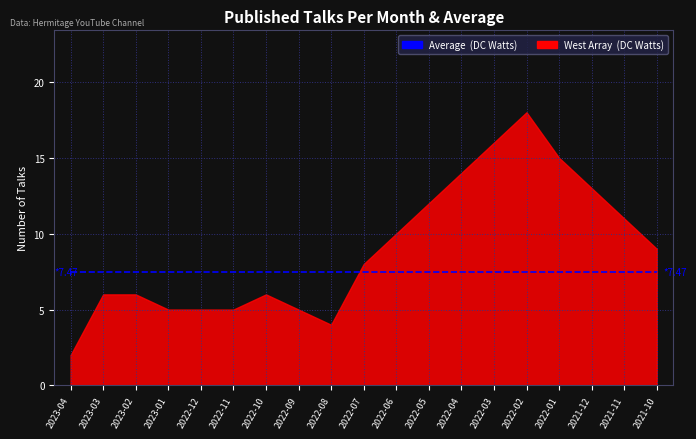

What is the sum of all West Array (DC Watts) values?

170.0